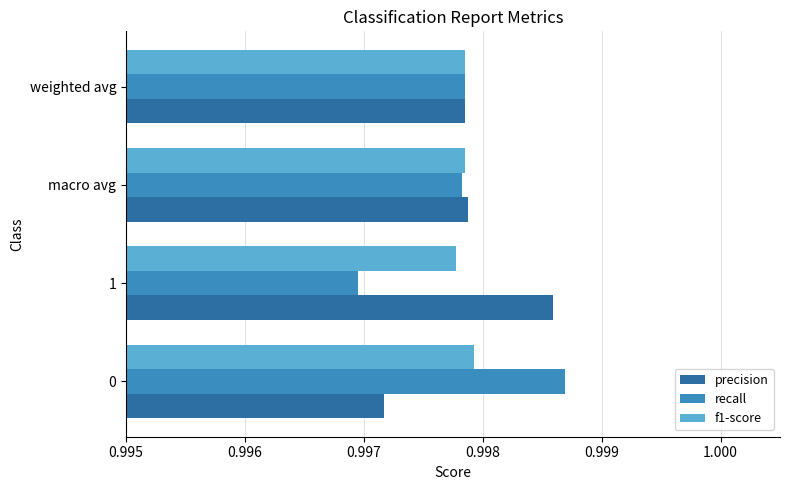

Count the f1-score values in the range 0 to 1.

4